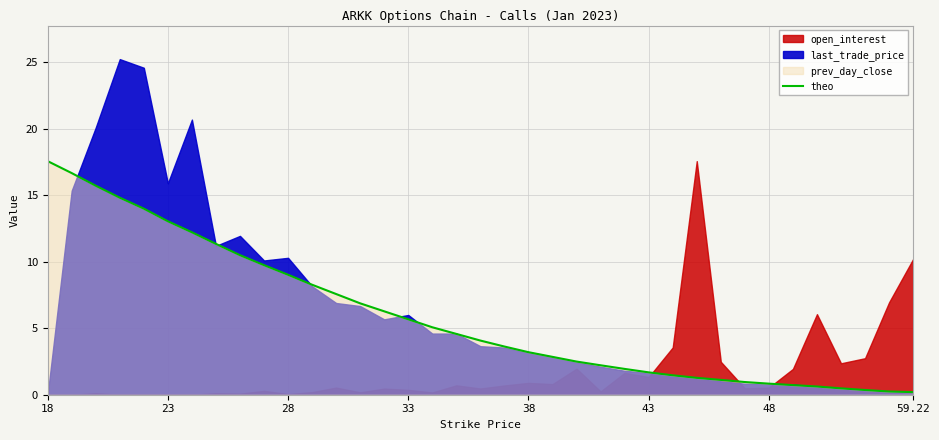

What is the highest value of the theo series?

17.6